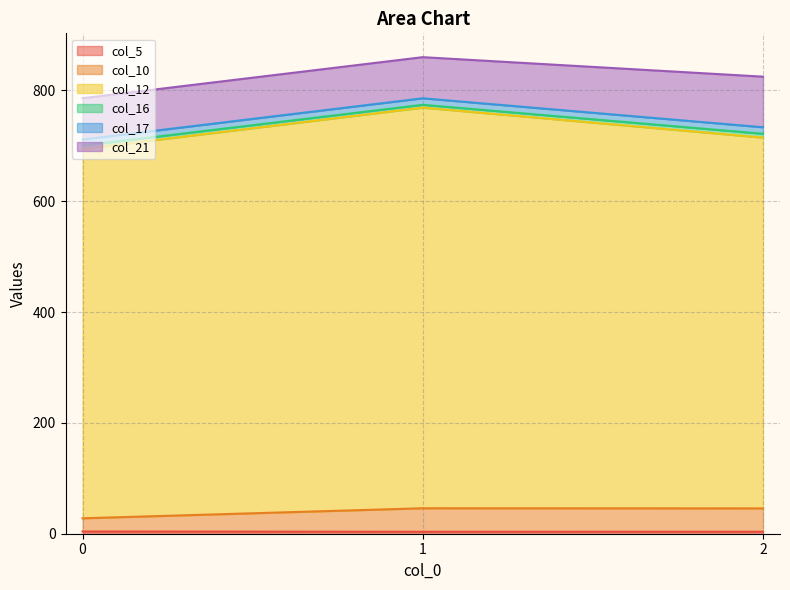

Reading left to right, extract all data points from this chart.

col_5: 4.0	3.5	3.6
col_10: 23.8	42.4	42.1
col_12: 666.5	722.9	669.0
col_16: 6.0	5.1	6.9
col_17: 11.0	11.8	11.8
col_21: 74.5	74.2	91.3